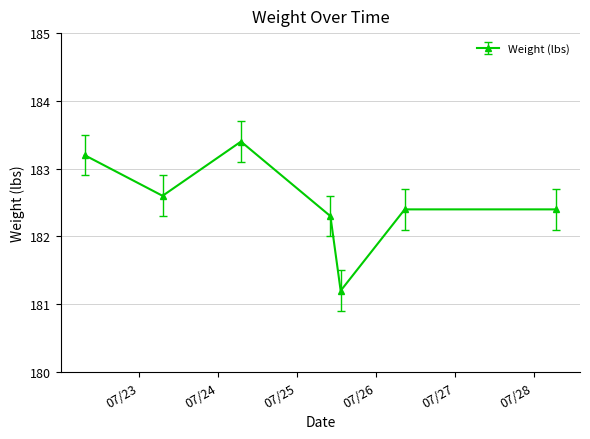

What is the average value?

182.5